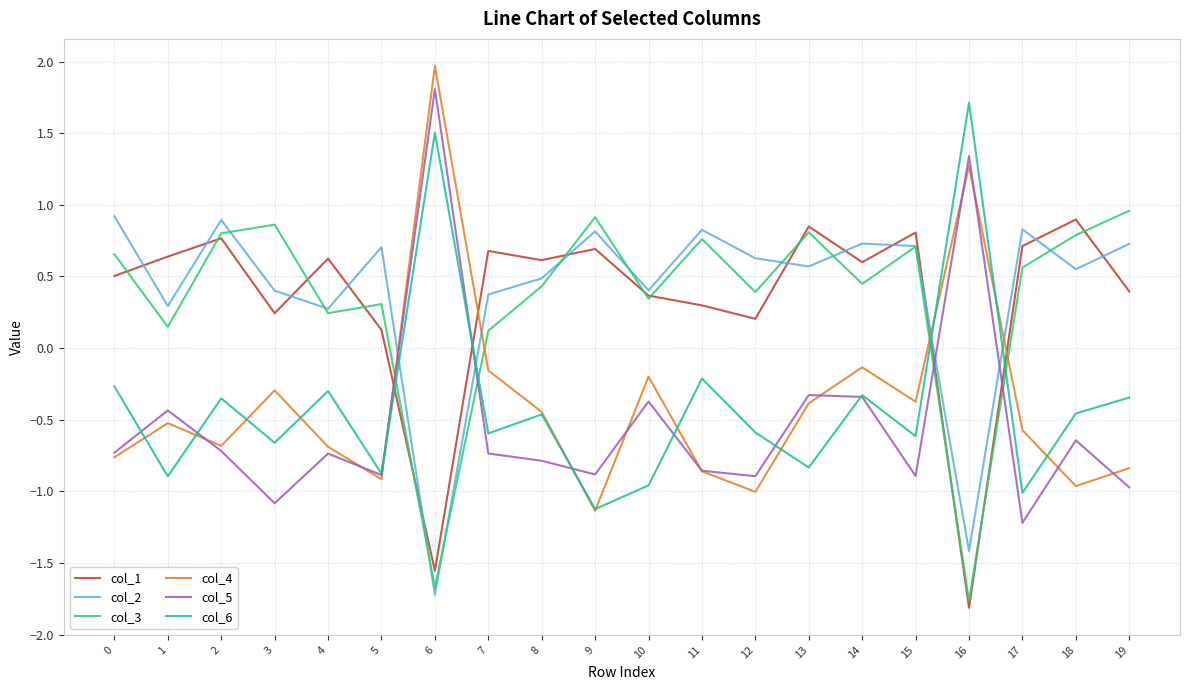

Which category has the highest value in the col_1 series?

18